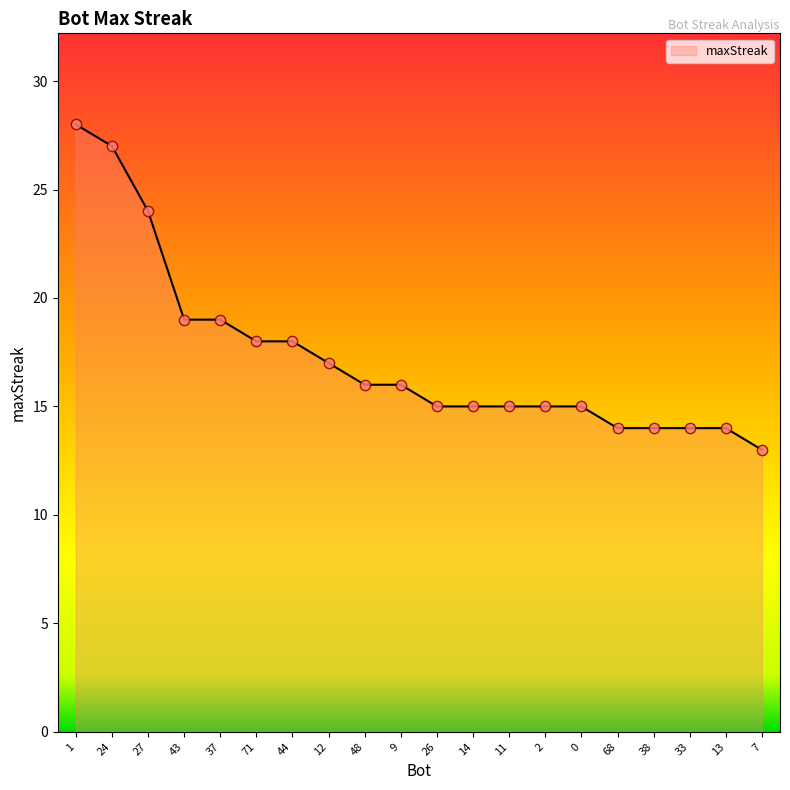

What is the change in value from 43 to 14?

-4